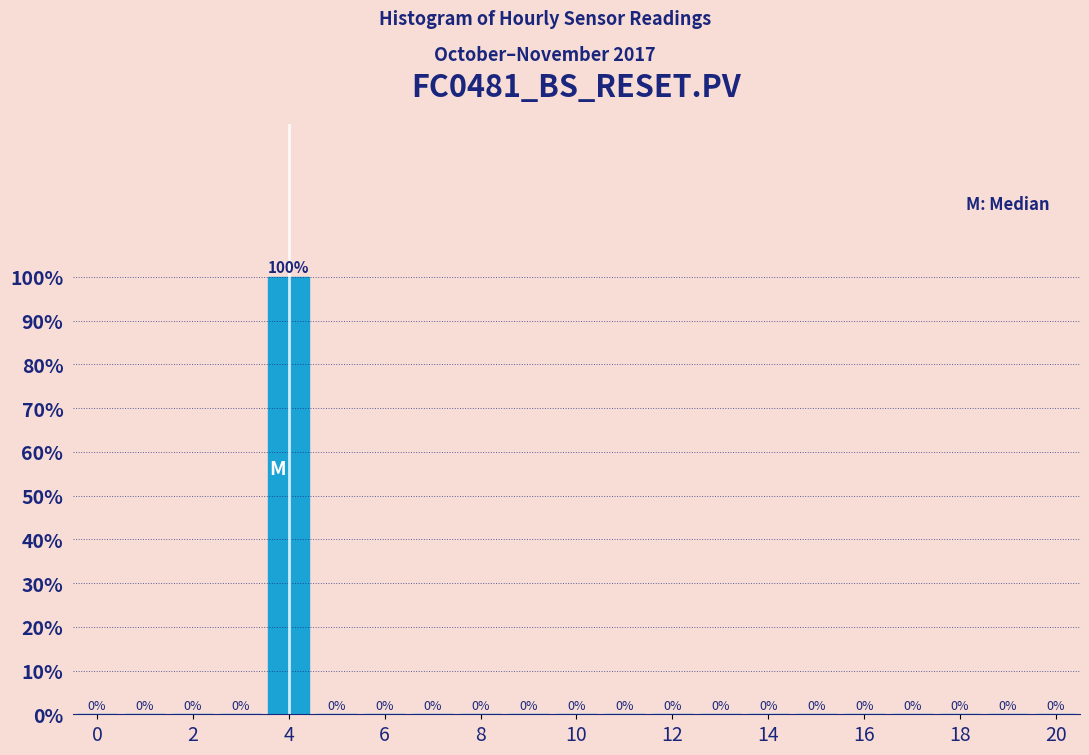

What is the height of the bar covering 3.5 to 4.5 on the x-axis? The bar edges are not printed on the chart, so give them approximately, as read against the axis.

100